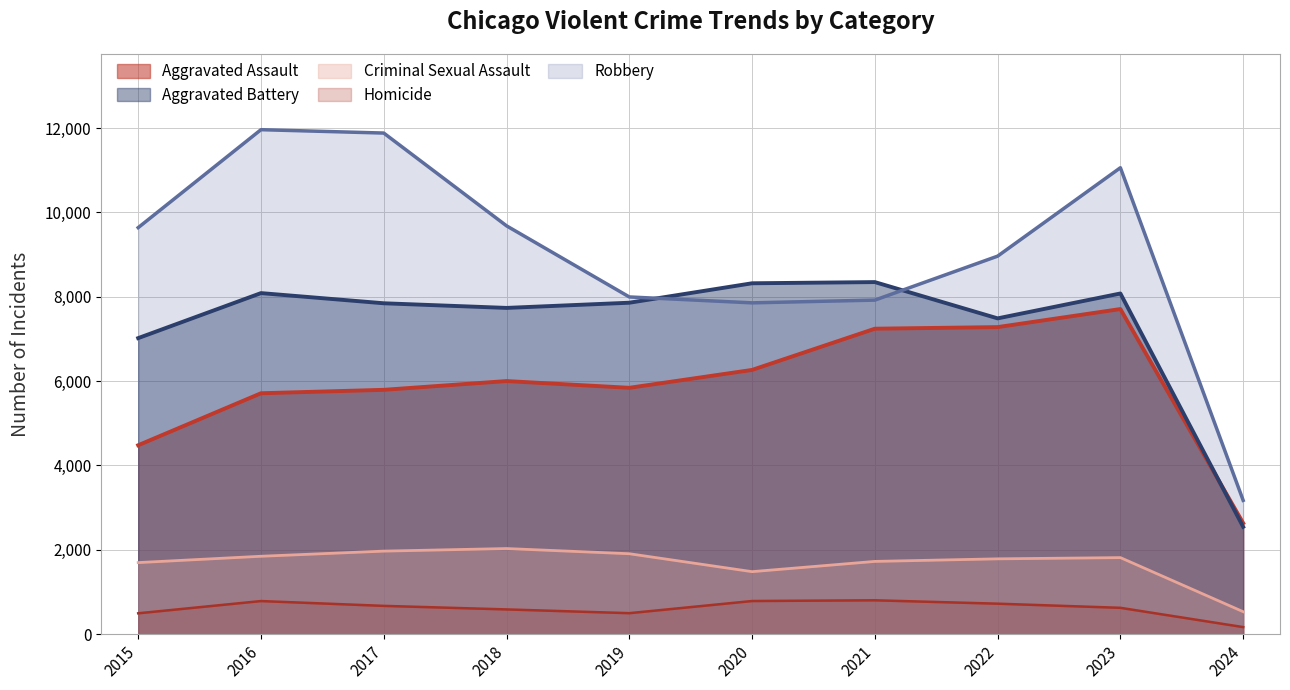

Which label corresponds to the smallest value in the chart?

2024